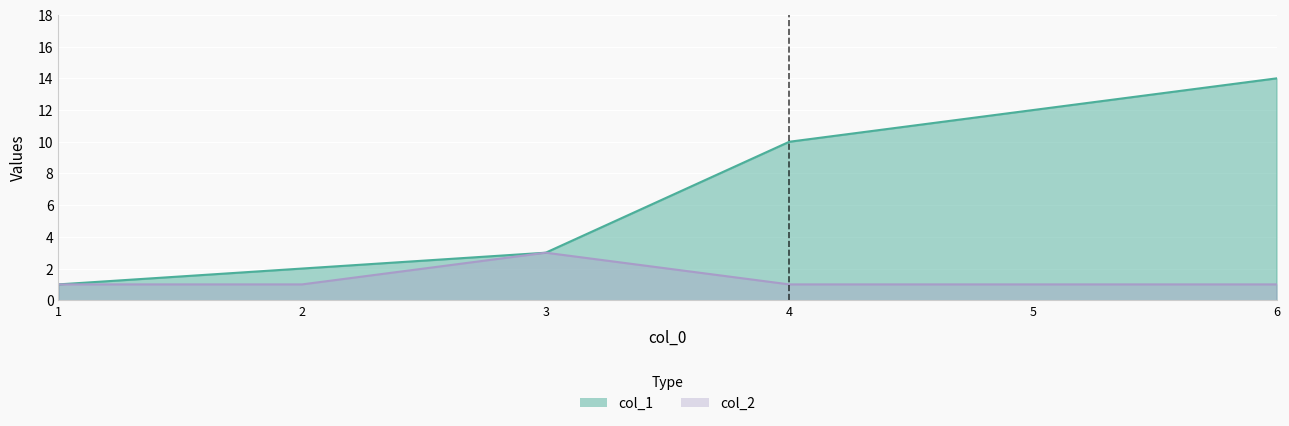

Which category has the highest value in the col_2 series?

3